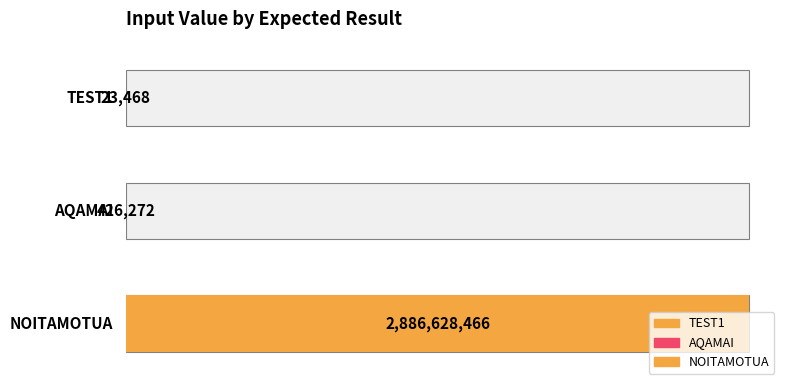

At which label is the value closest to 1443325967?

AQAMAI